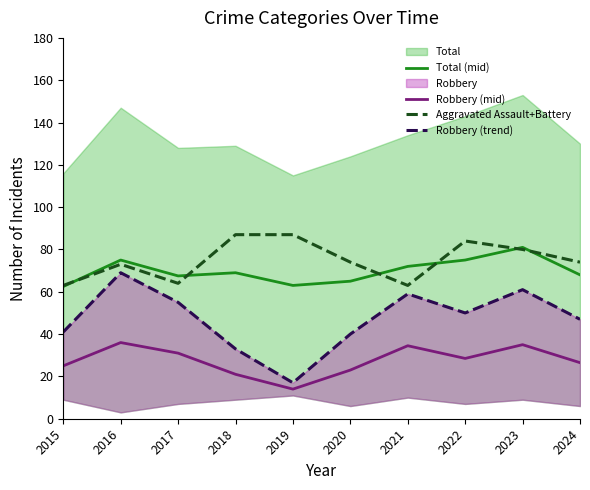

What is the value of the Robbery (trend) point at the 2nd from the left?

69.0